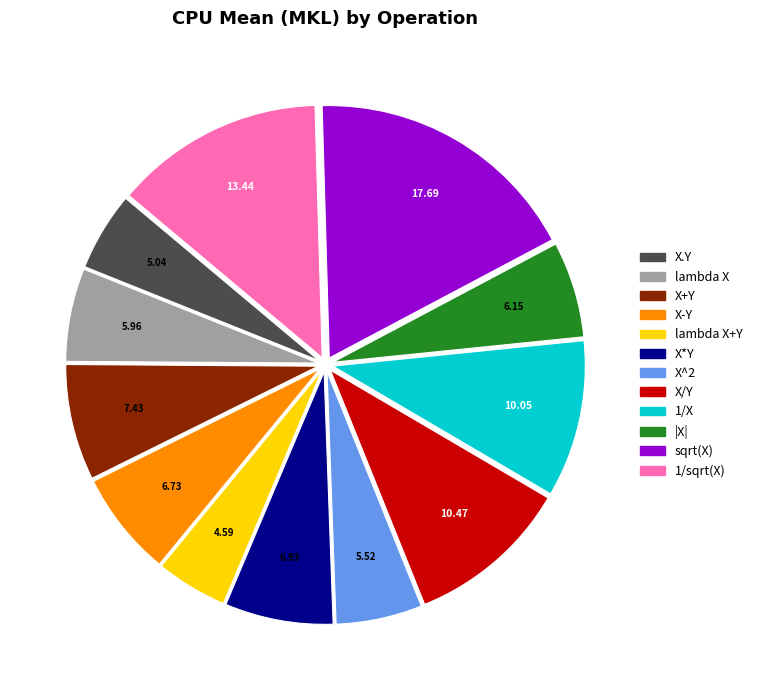

Is there any slice that represents more than half of the pie?

No